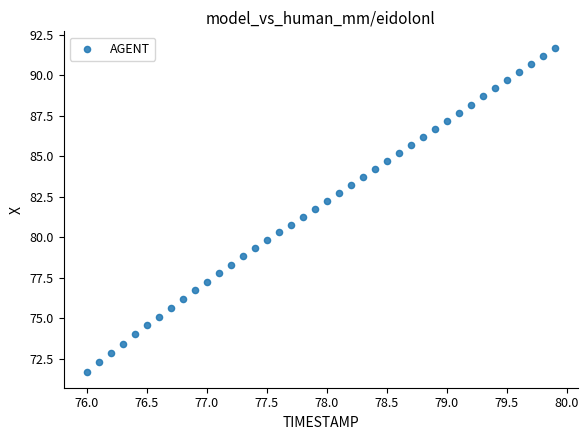

What is the range of X values (max minus min)?

3.9